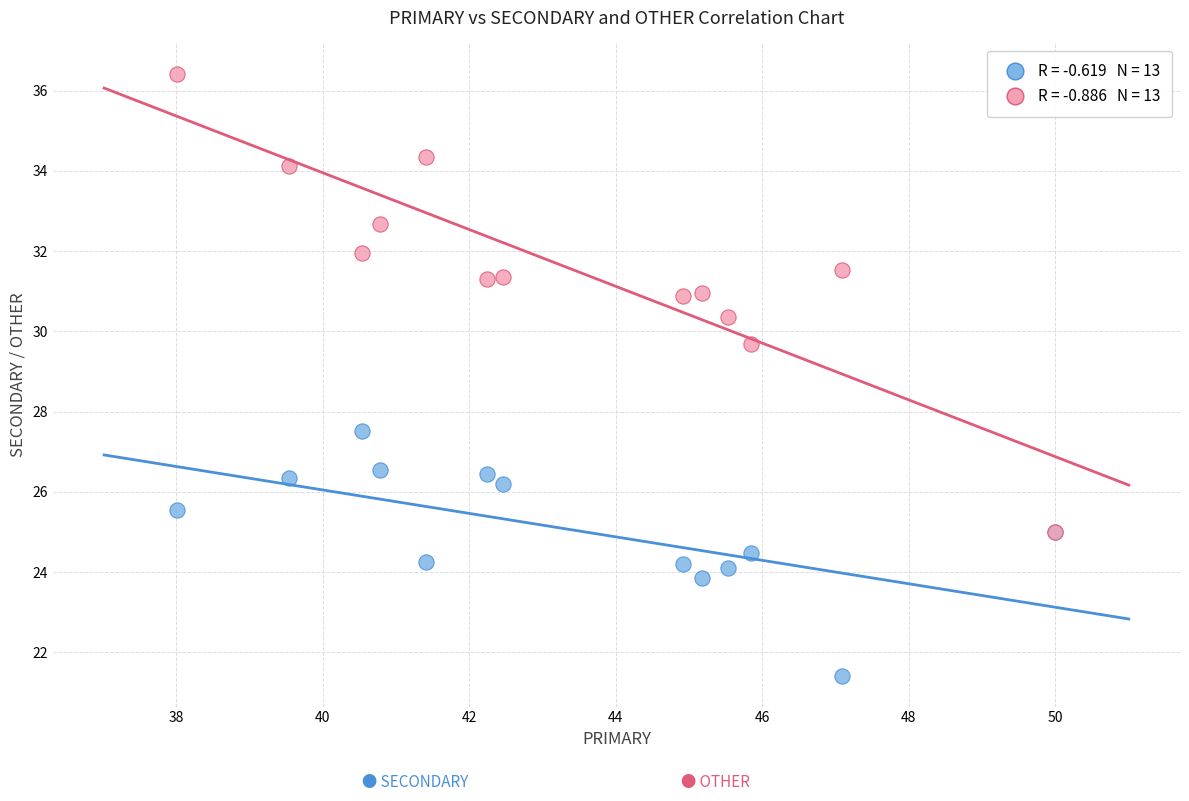

Across all series, what Y value is closest to 28?

27.5